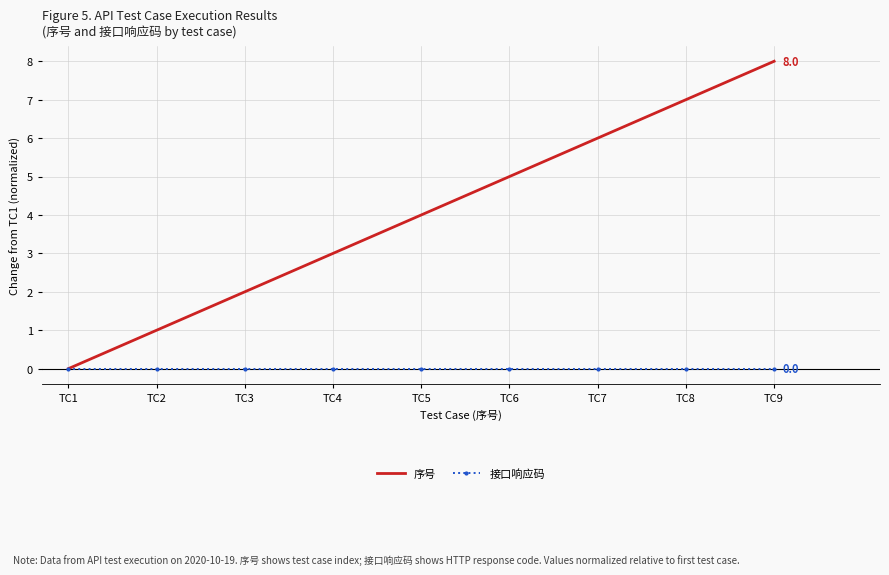

What is the difference between the highest and lowest values at TC9?

8